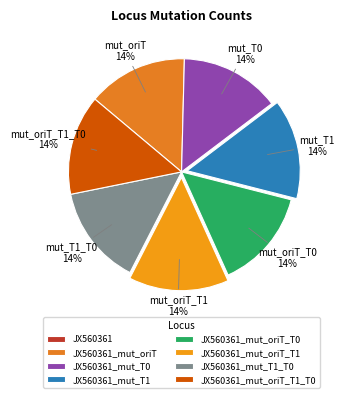

How many segments does this pie chart have?

8